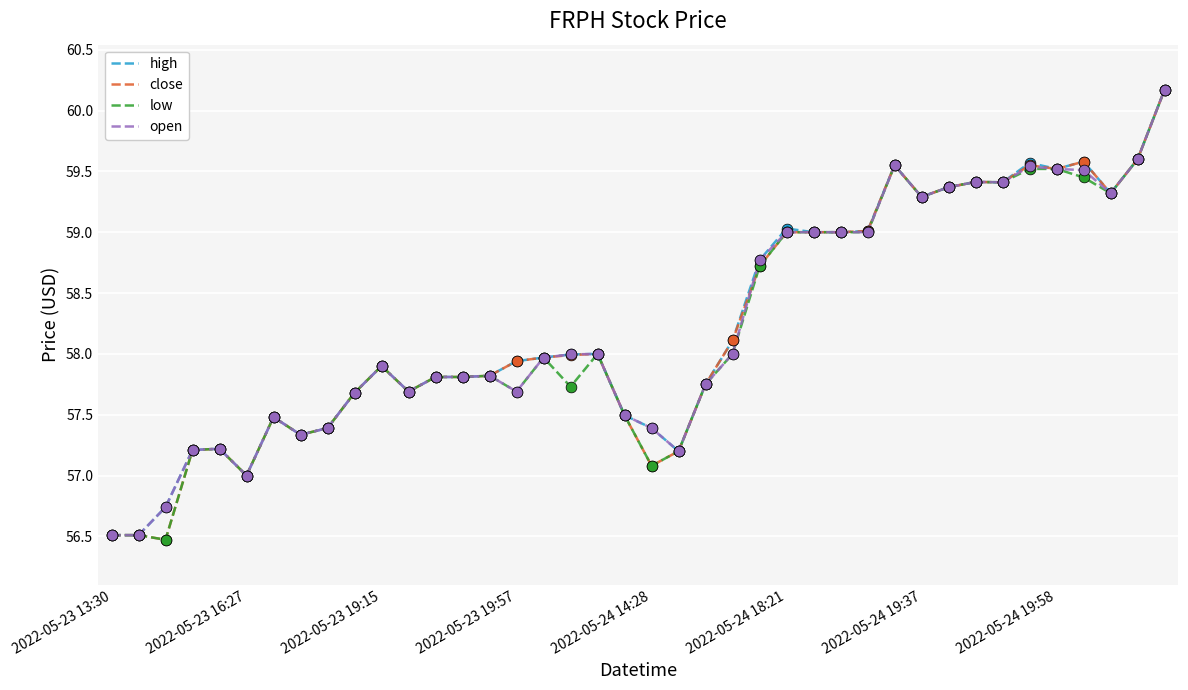

What is the minimum value for close?

56.5